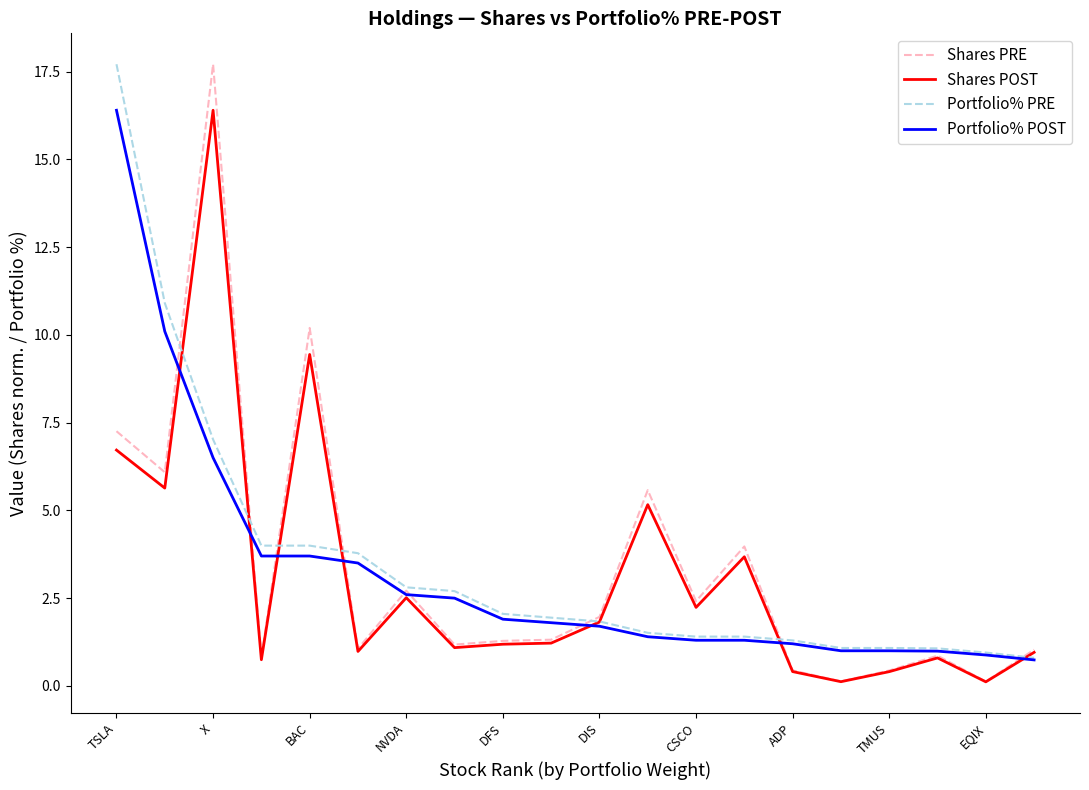

What is the lowest value of the Portfolio% POST series?

0.7